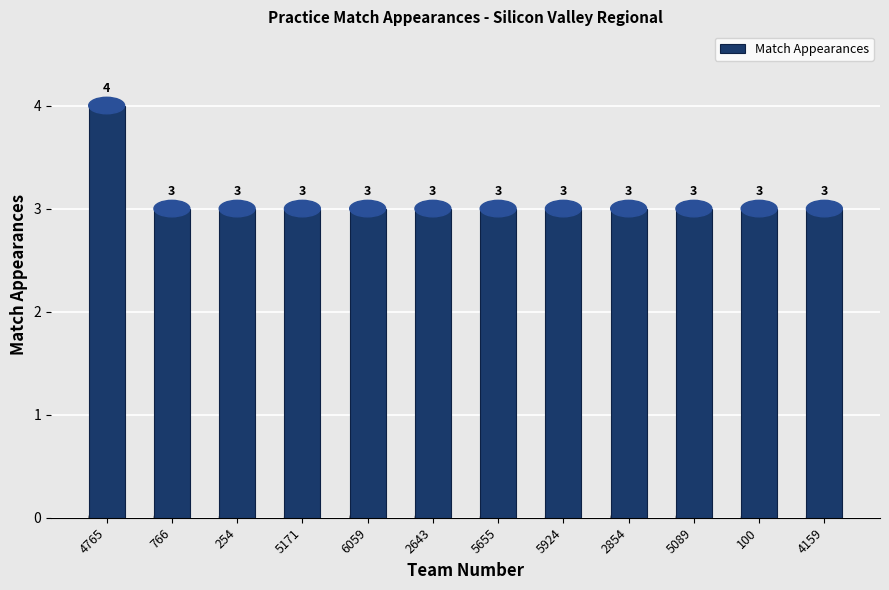

Count the number of data series in this chart.

1